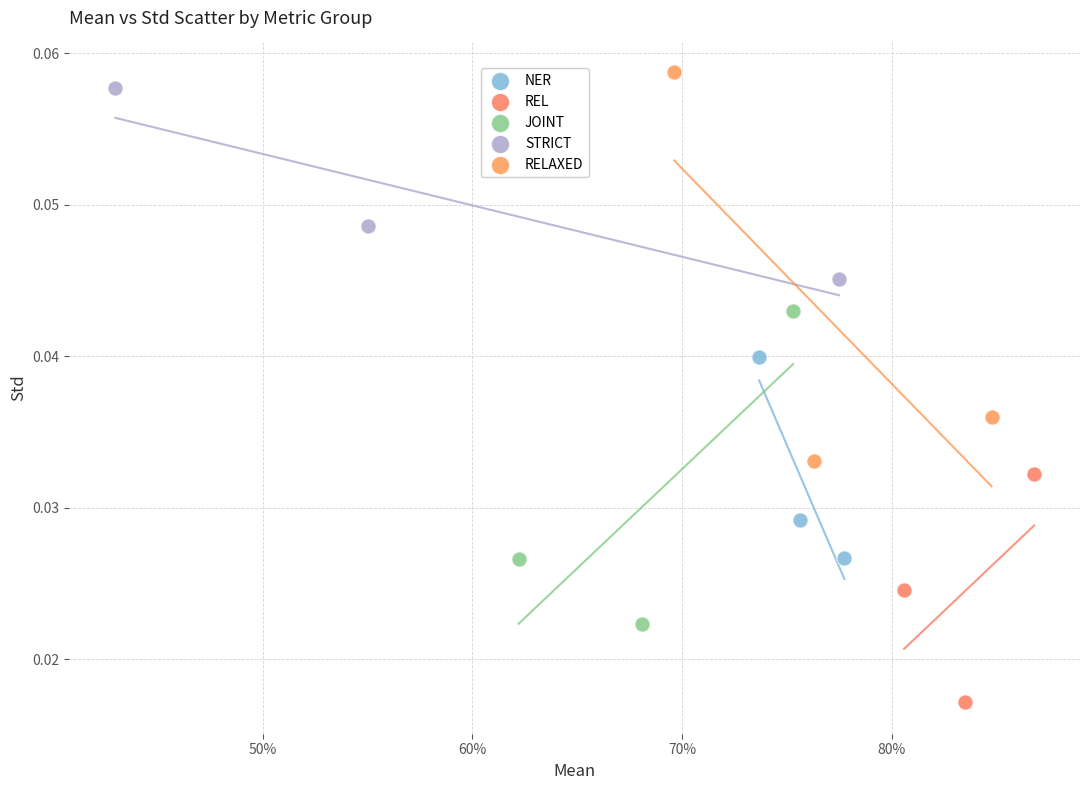

What are all the series names shown in the legend?

NER, REL, JOINT, STRICT, RELAXED